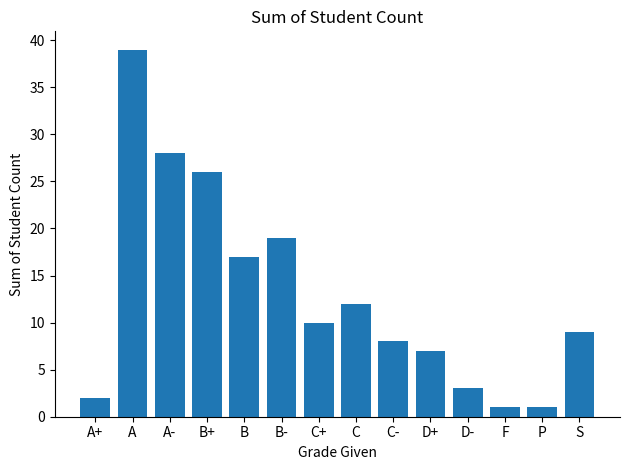

The chart shows a value of 8 at C-. True or false?

True